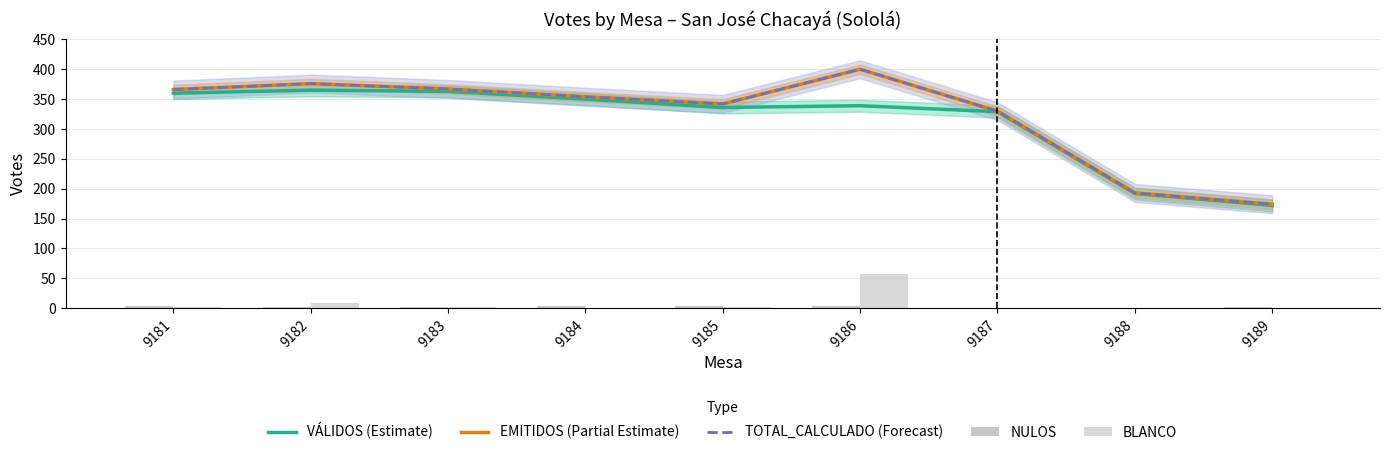

At which label does EMITIDOS (Partial Estimate) reach its peak?

9186